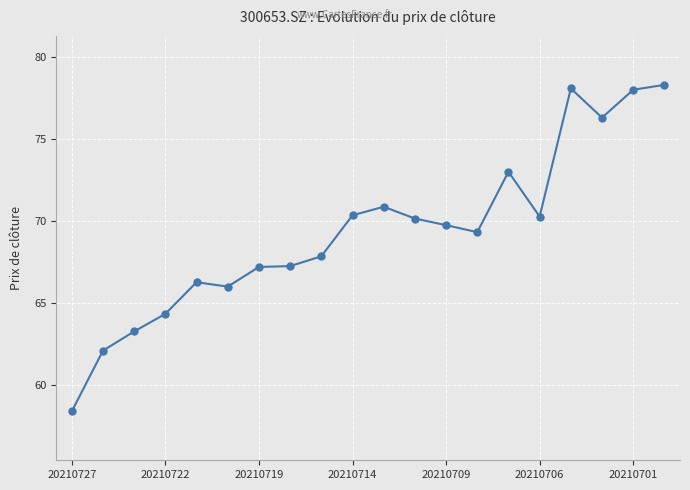

True or false: there are more than 0 points higher than both neighbors.

True